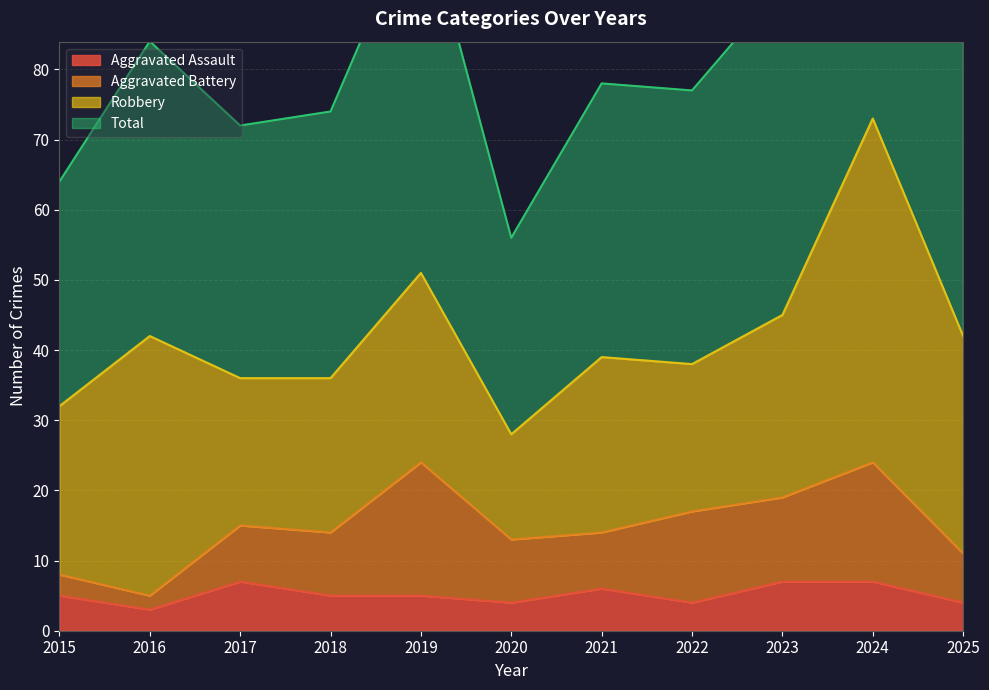

True or false: Total and Aggravated Assault intersect in this chart.

False